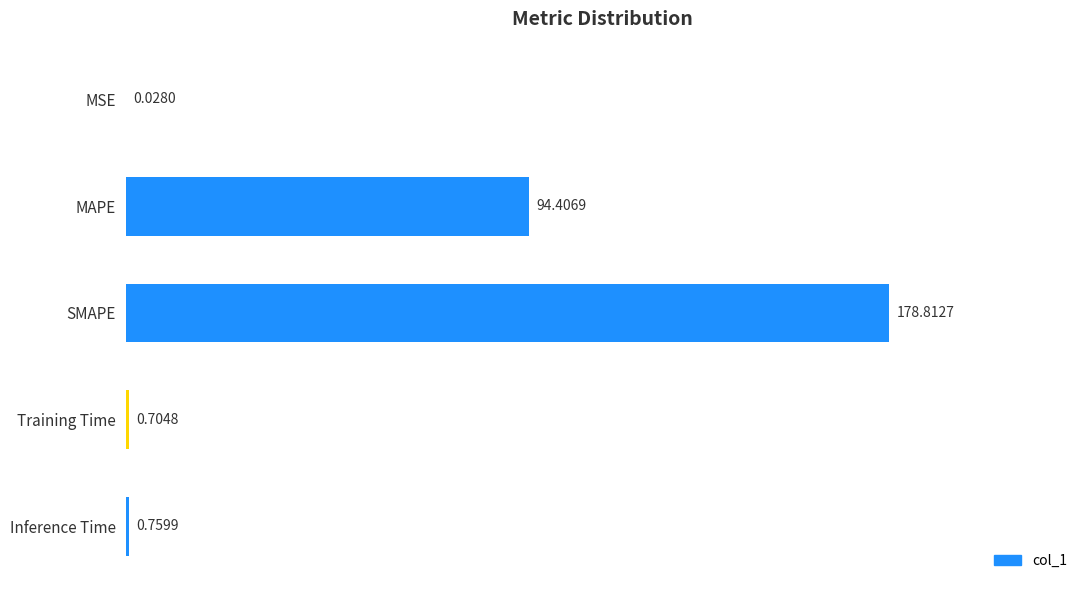

Are the bars horizontal?

Yes